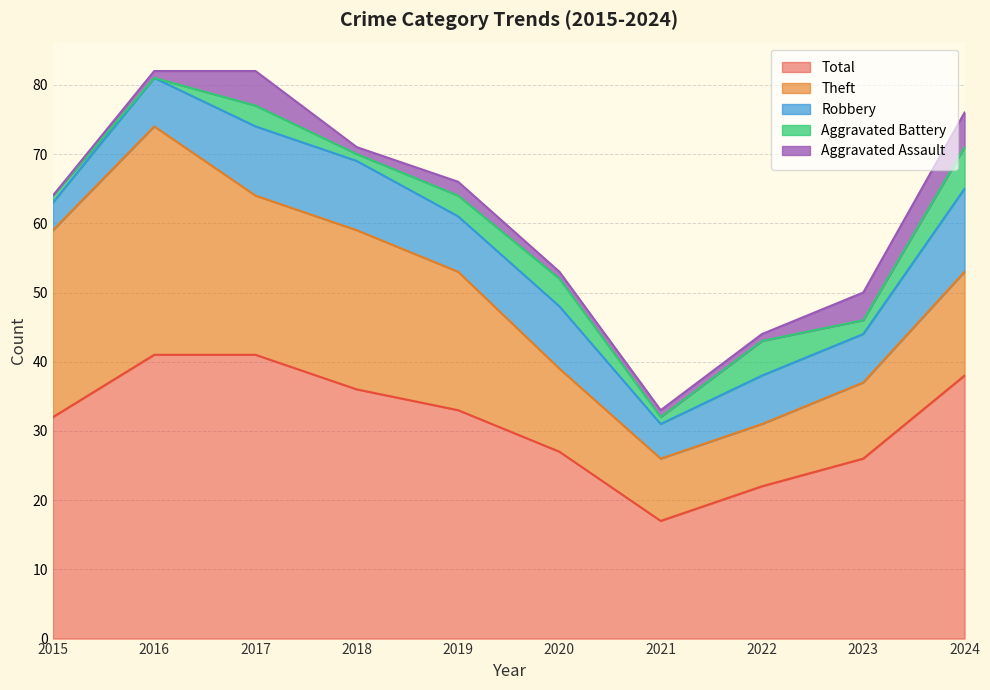

What are all the series names shown in the legend?

Total, Theft, Robbery, Aggravated Battery, Aggravated Assault